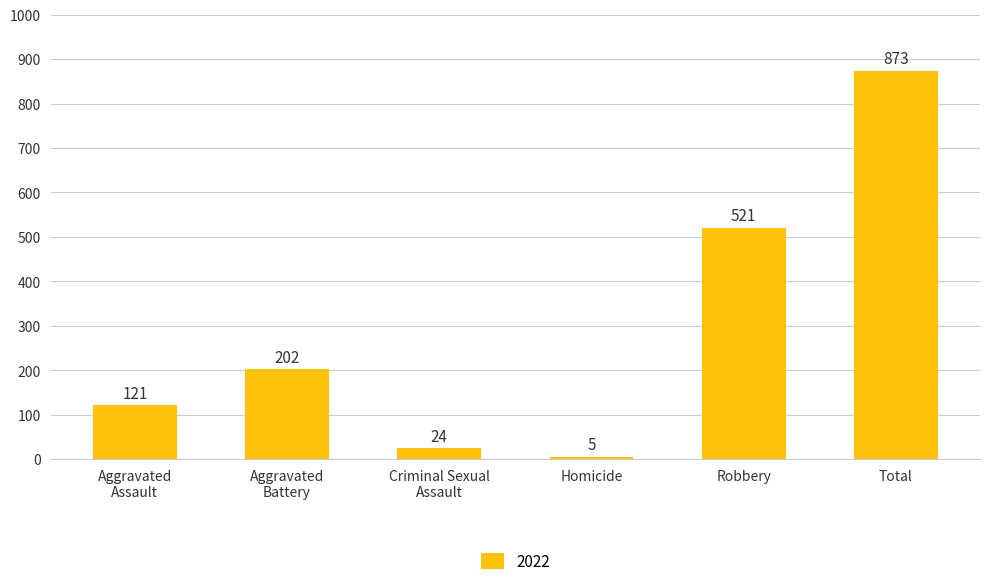

What is the sum of all values?

1746